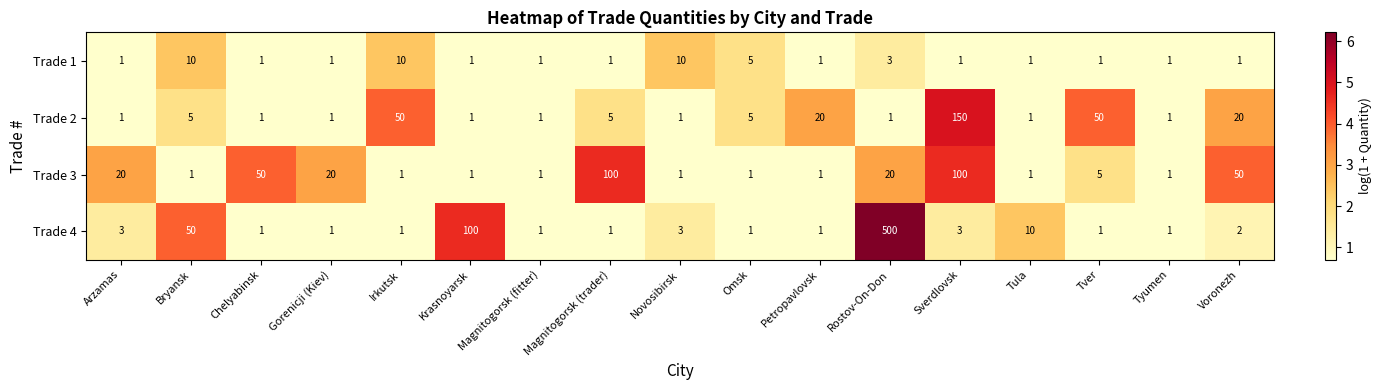

What is the difference between the maximum and second lowest values in the Trade 2 series?

149